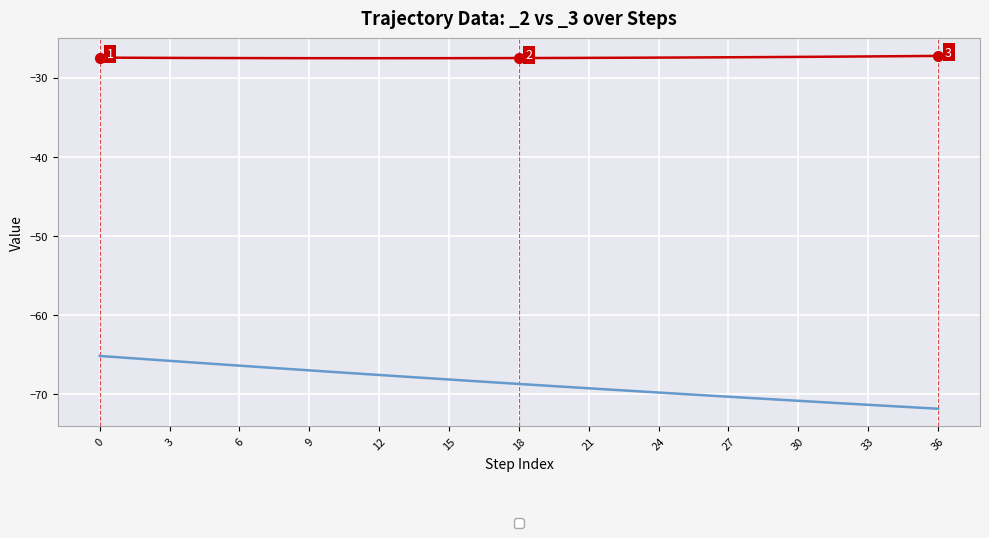

The value of _3 at 21 is -69.2. True or false?

True